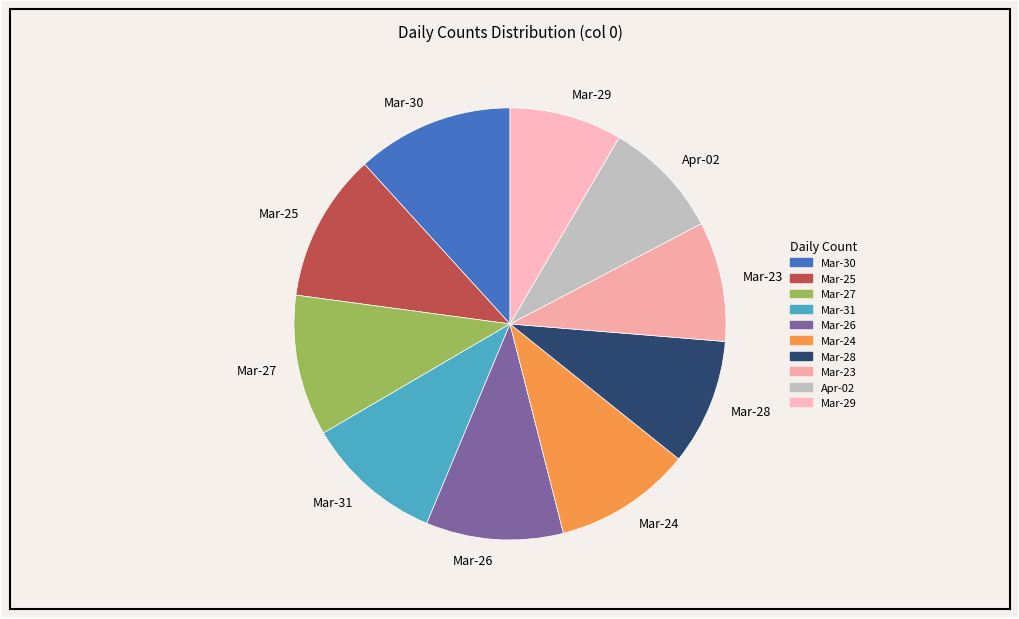

Is it true that Mar-31 is 19% of the pie?

False